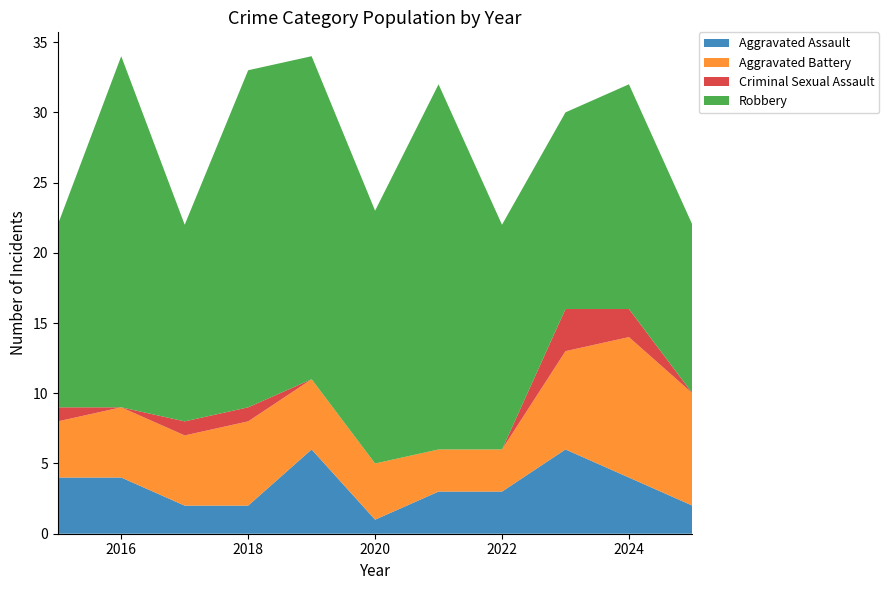

Reading left to right, transcribe all the data shown in this chart.

Aggravated Assault: 4	4	2	2	6	1	3	3	6	4	2
Aggravated Battery: 4	5	5	6	5	4	3	3	7	10	8
Criminal Sexual Assault: 1	0	1	1	0	0	0	0	3	2	0
Robbery: 13	25	14	24	23	18	26	16	14	16	12